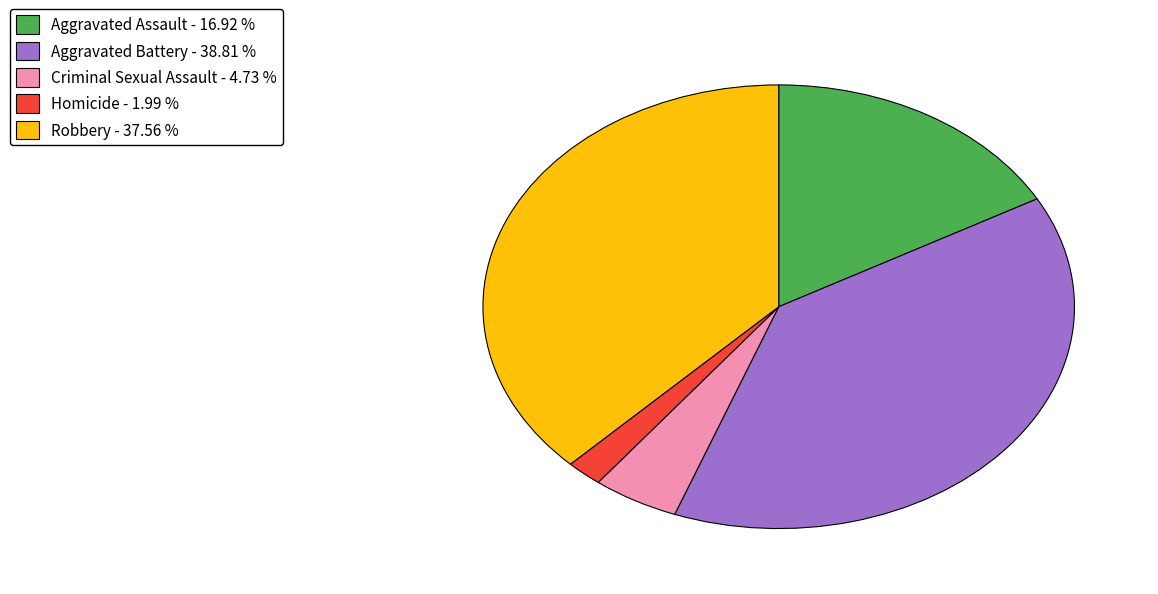

How many segments does this pie chart have?

5